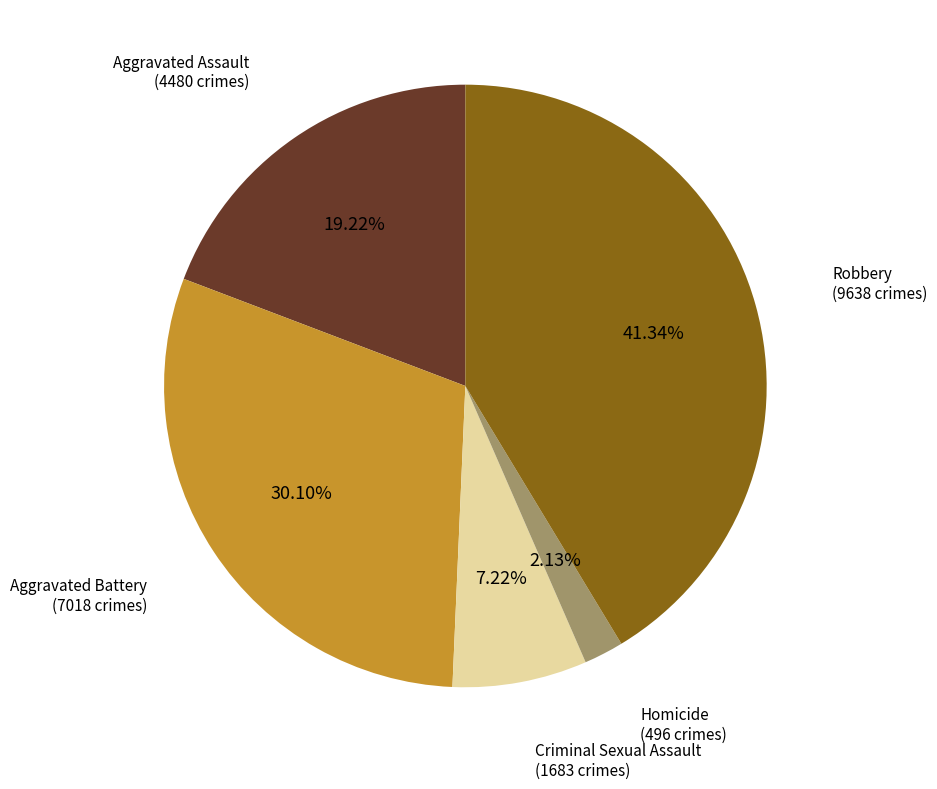

Is there a majority slice in this chart?

No